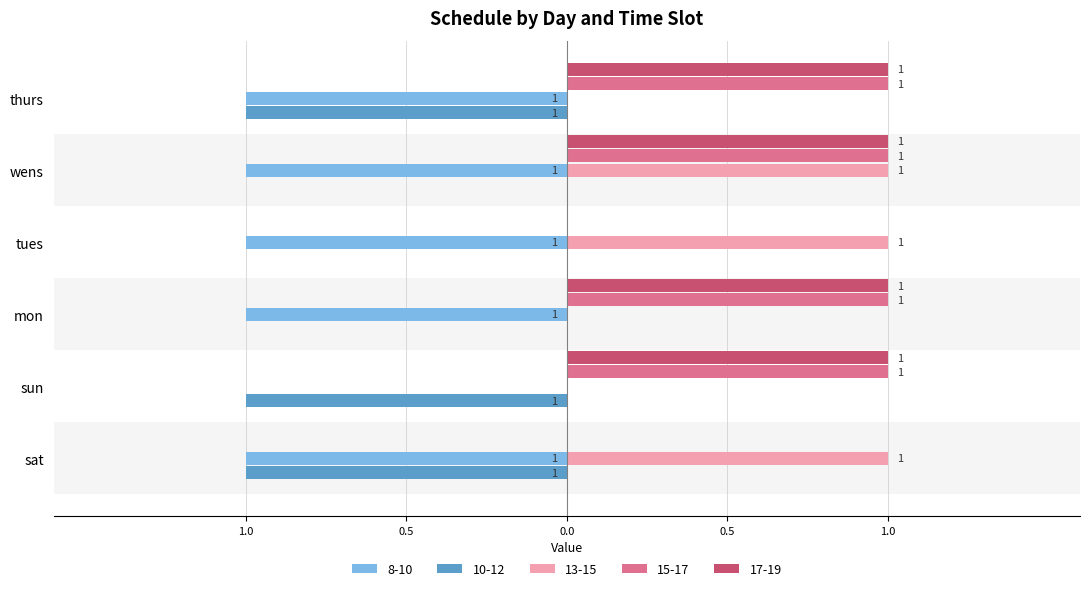

Between tues and sun, which is larger?

sun